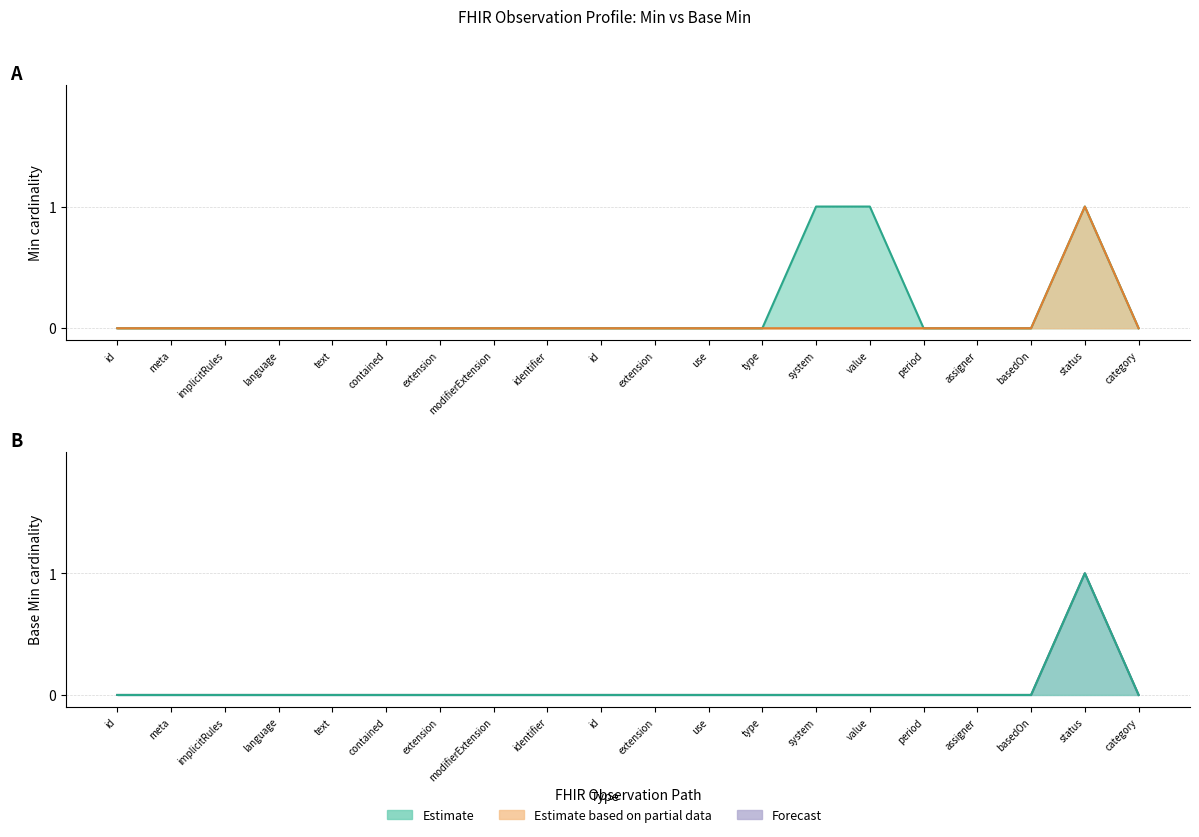

Reading right to left, list all the values displayed in this chart.

Min: 0	1	0	0	0	1	1	0	0	0	0	0	0	0	0	0	0	0	0	0
Base_Min: 0	1	0	0	0	0	0	0	0	0	0	0	0	0	0	0	0	0	0	0